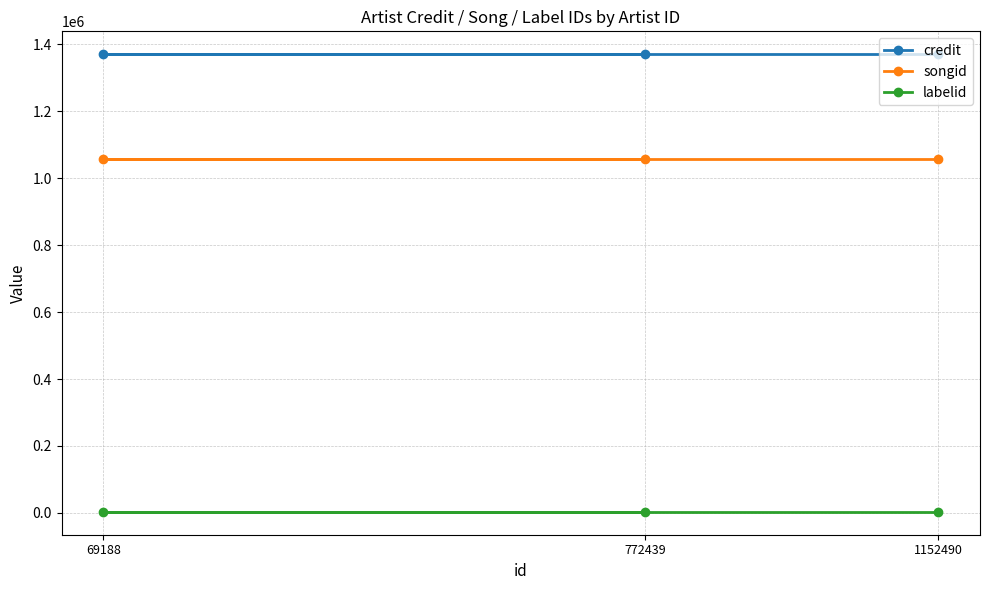

What position from the right is 1152490?

1